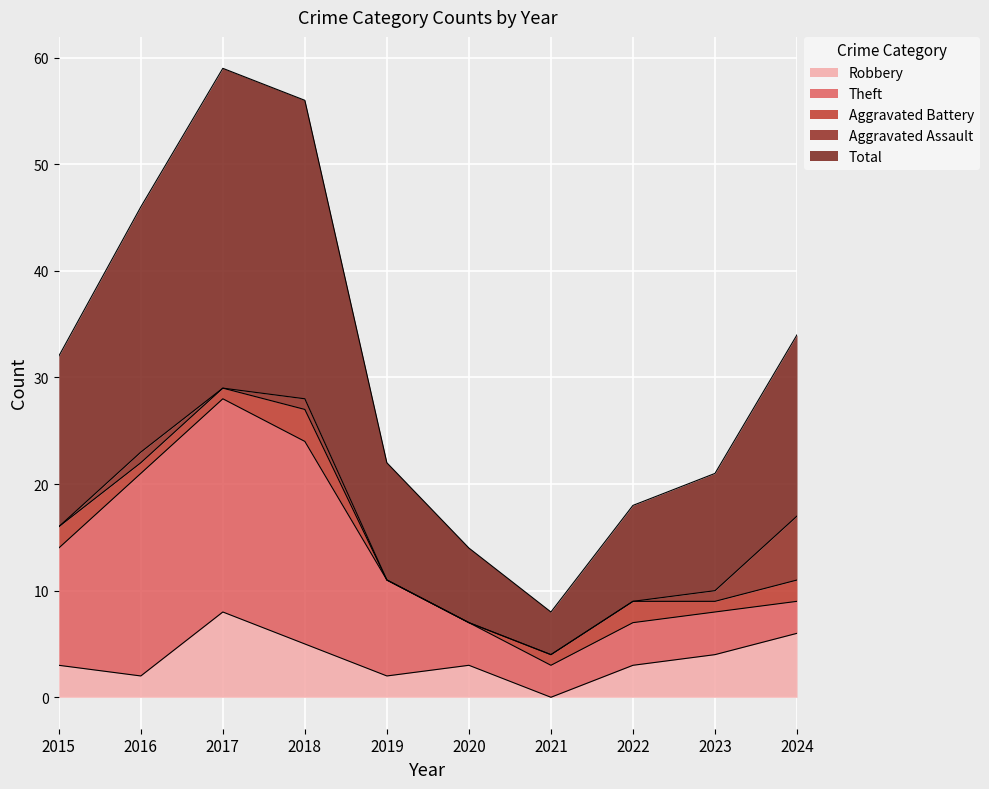

True or false: Theft and Aggravated Battery cross at least once.

False